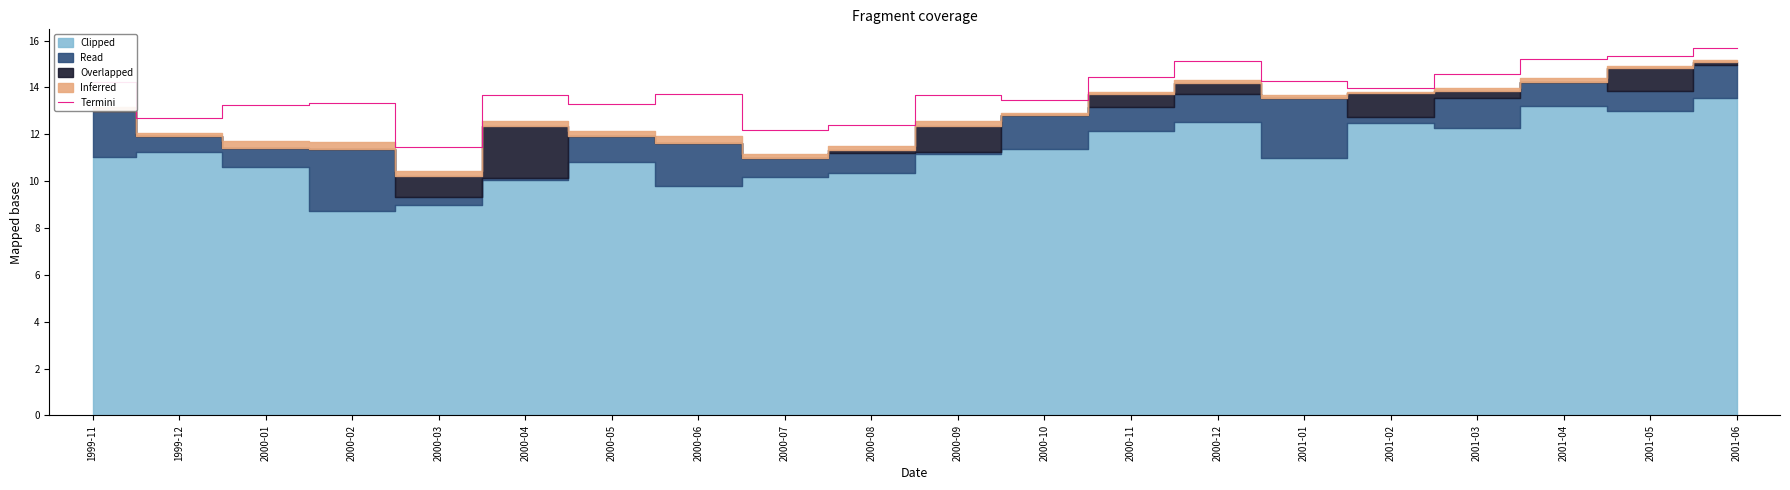

What is the highest value of the Termini series?

15.7